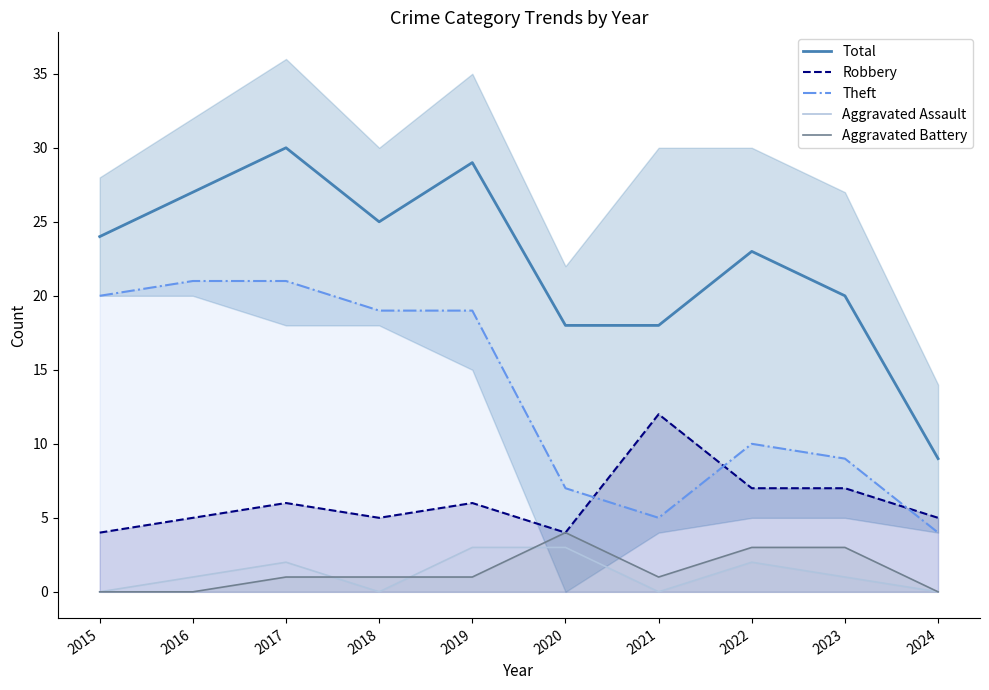

Reading left to right, list all the values displayed in this chart.

Total: 2015=24	2016=27	2017=30	2018=25	2019=29	2020=18	2021=18	2022=23	2023=20	2024=9
Robbery: 2015=4	2016=5	2017=6	2018=5	2019=6	2020=4	2021=12	2022=7	2023=7	2024=5
Theft: 2015=20	2016=21	2017=21	2018=19	2019=19	2020=7	2021=5	2022=10	2023=9	2024=4
Aggravated Assault: 2015=0	2016=1	2017=2	2018=0	2019=3	2020=3	2021=0	2022=2	2023=1	2024=0
Aggravated Battery: 2015=0	2016=0	2017=1	2018=1	2019=1	2020=4	2021=1	2022=3	2023=3	2024=0